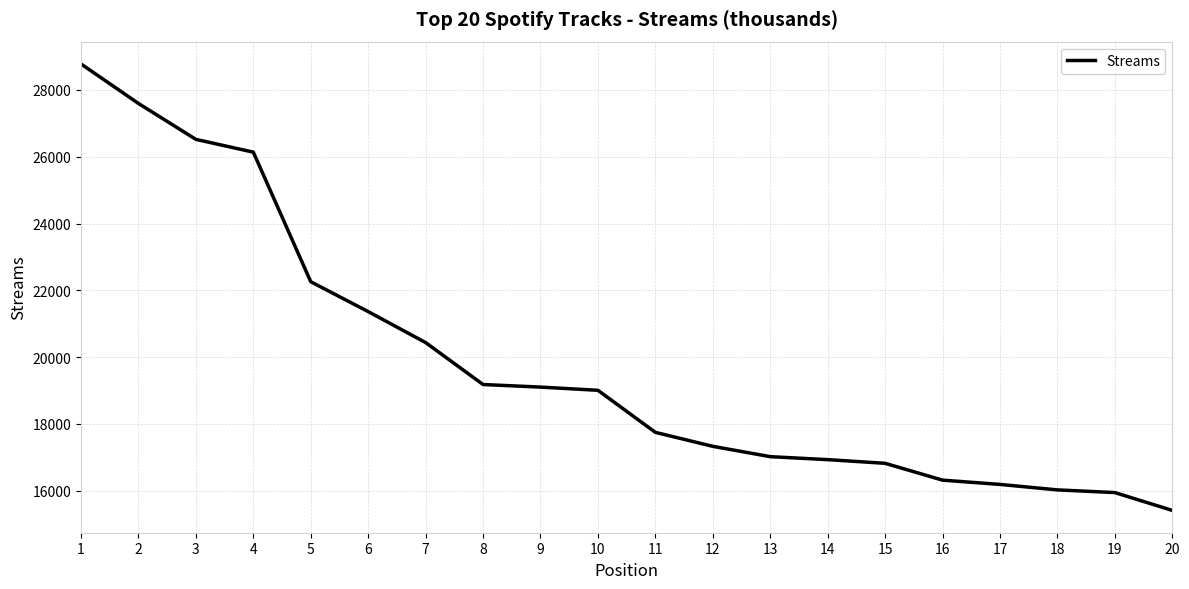

The value at 19 is 28363. True or false?

False